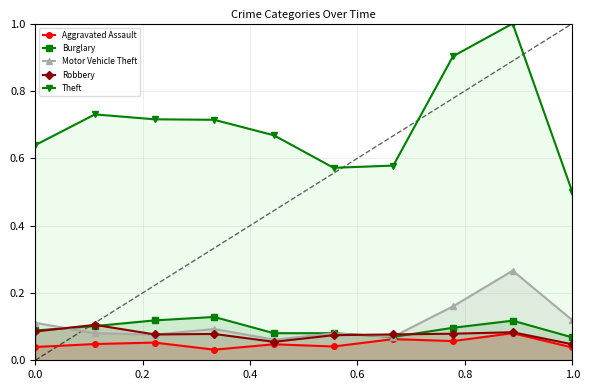

True or false: Burglary has more than 0 points higher than both neighbors.

True